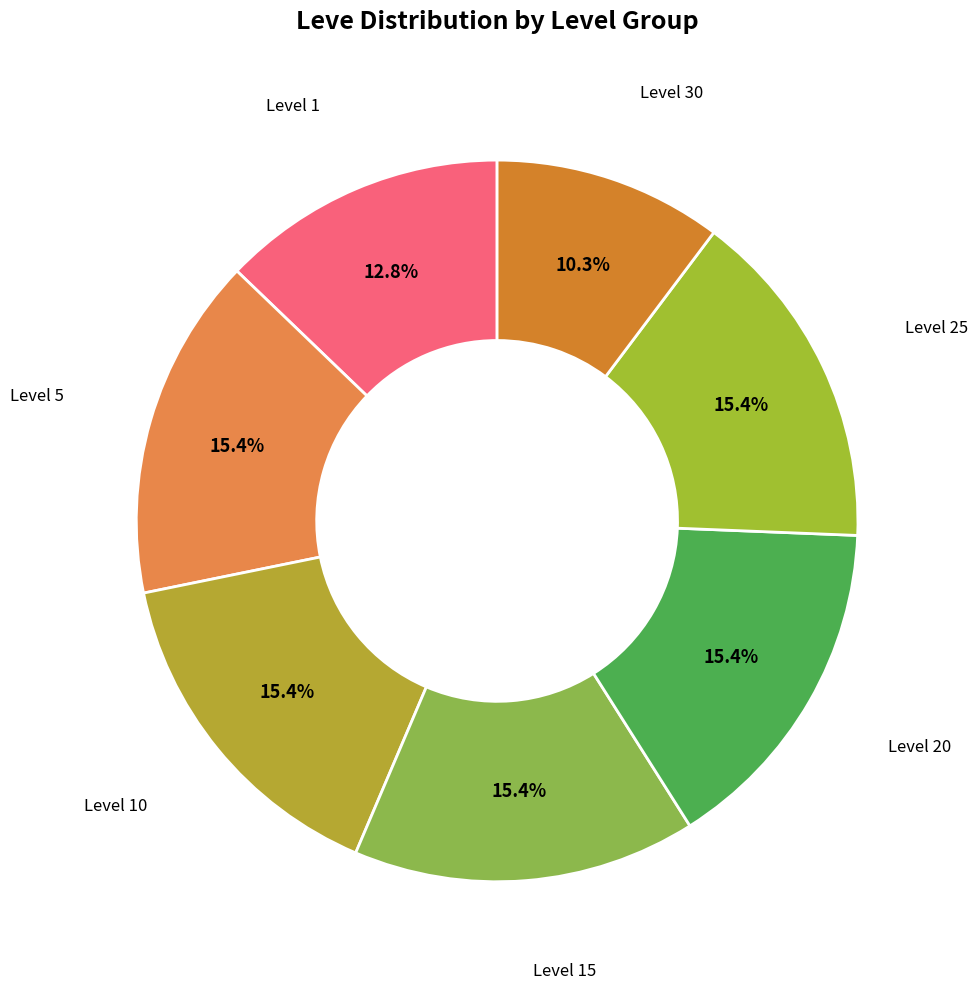

Is there any slice that represents more than half of the pie?

No